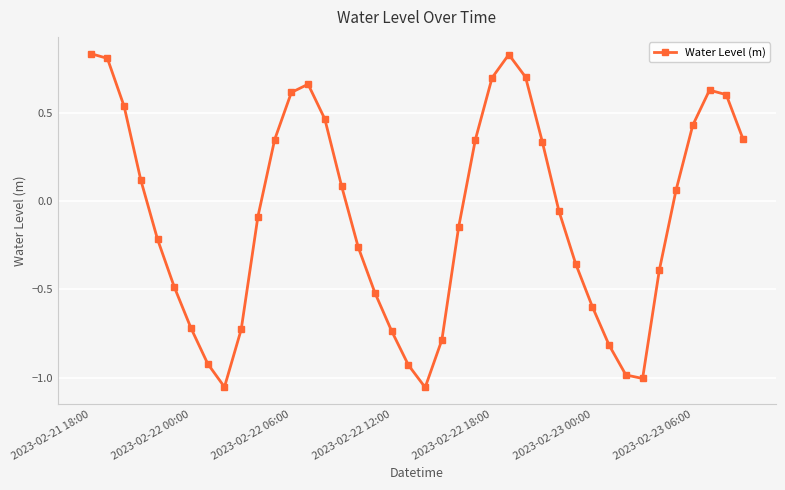

What is the sum of all values?

-3.4